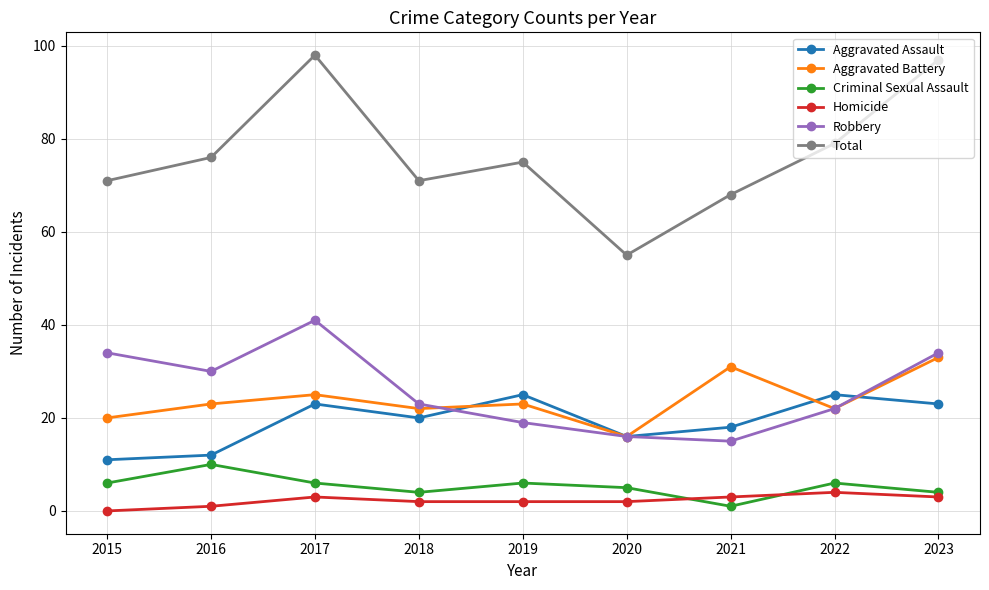

Where is Total nearest to the value 76?

2016